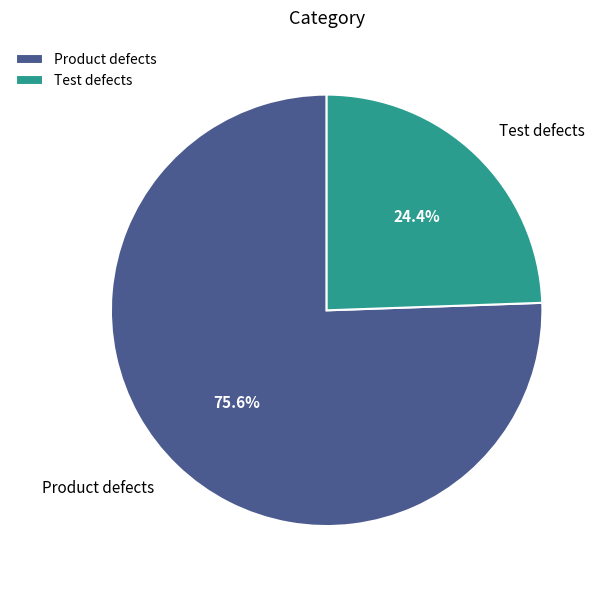

What is the smallest slice in the pie chart?

Test defects